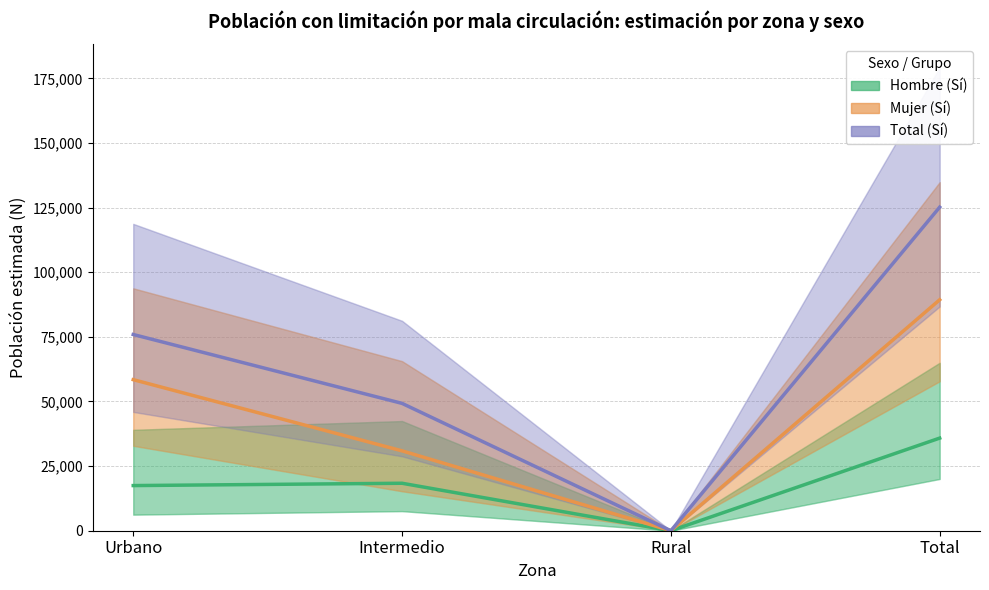

What is the approximate value of Hombre (Sí) at Urbano, to the nearest 10?

17460